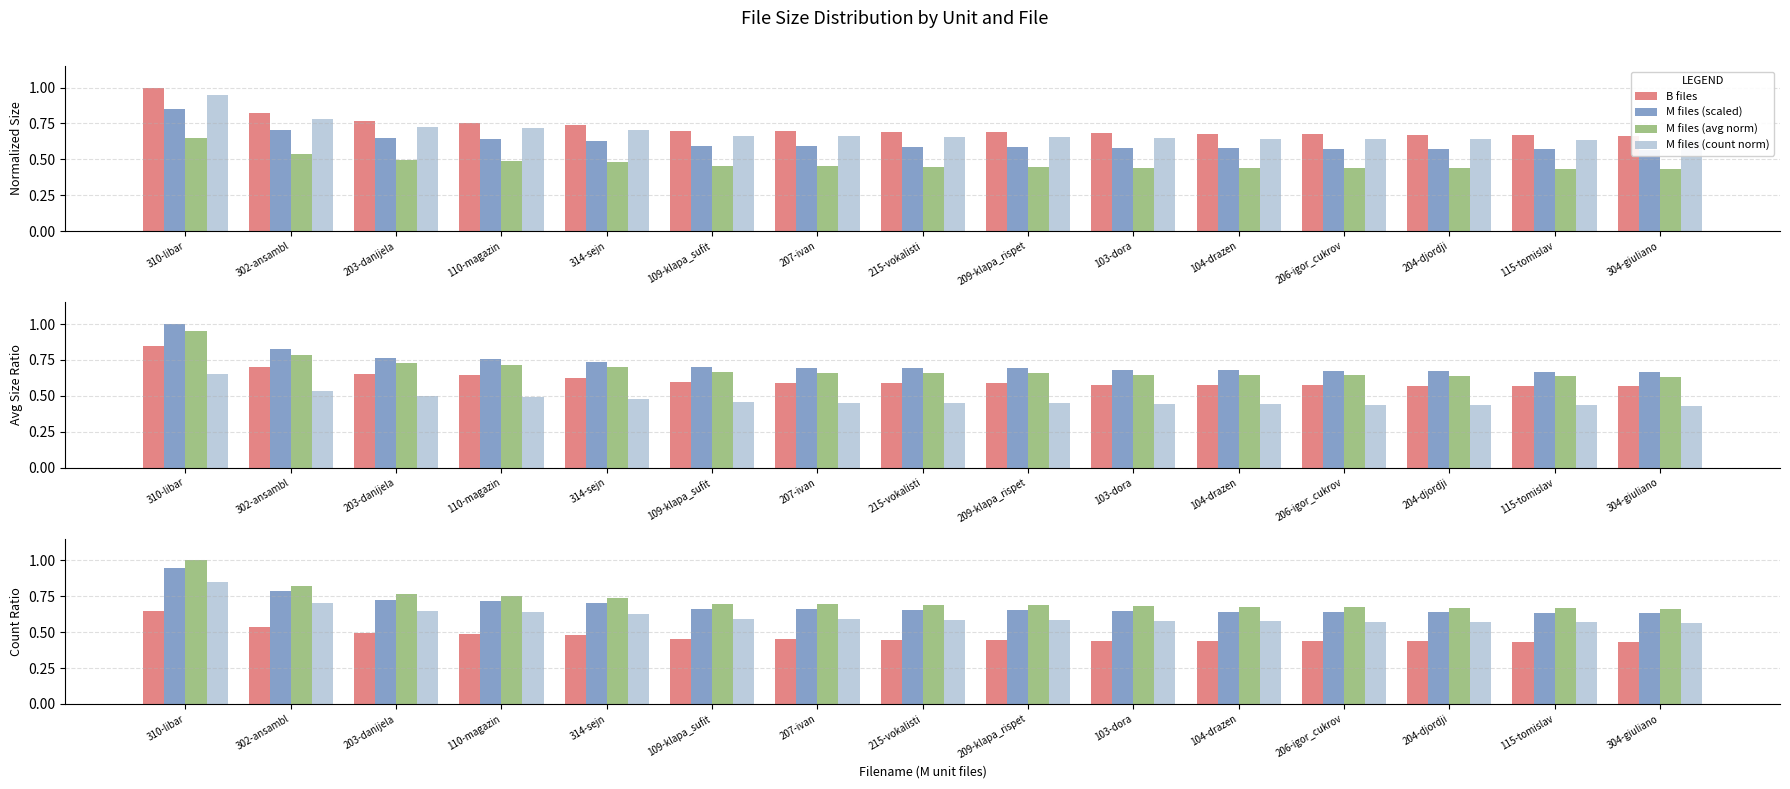

What is the label of the 15th bar from the right?

310-libar